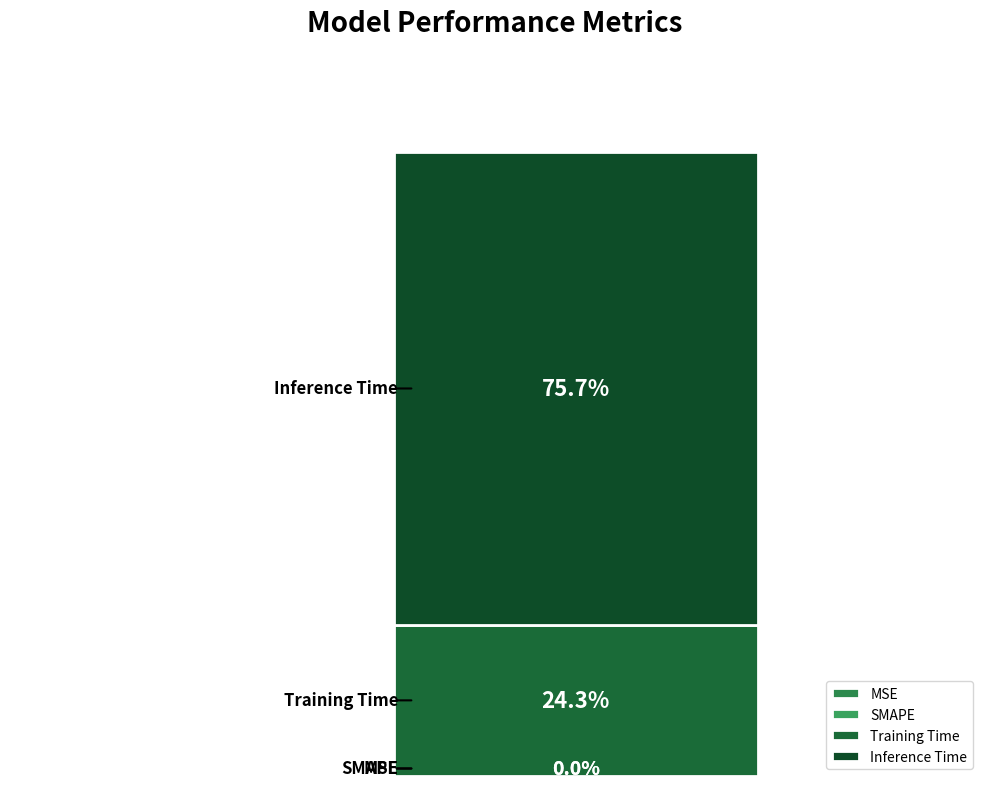

Are the bars horizontal?

No